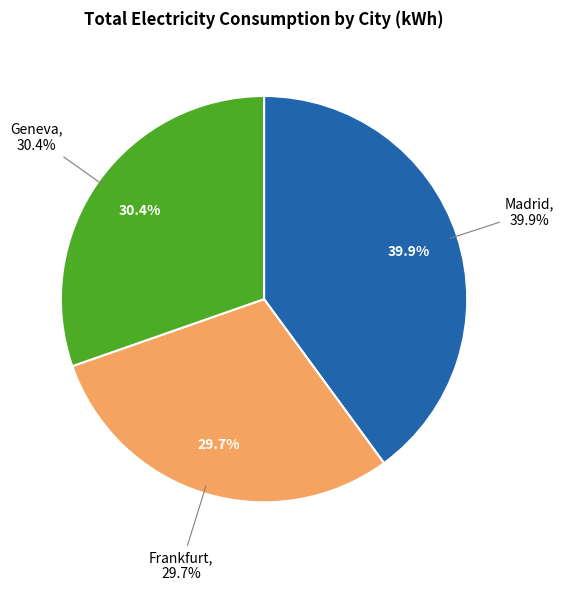

The Madrid slice represents 40% of the pie. True or false?

True